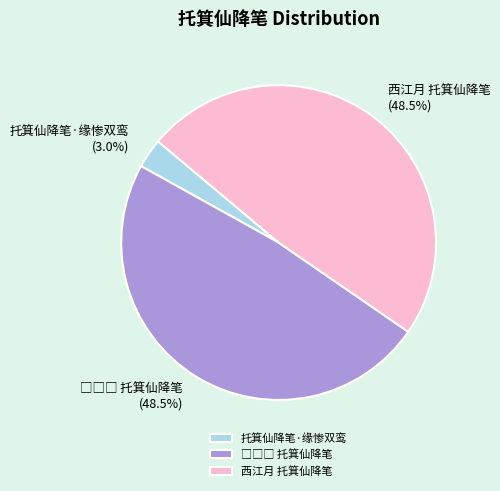

Is it true that 托箕仙降笔·缘惨双鸾 is 10% of the pie?

False